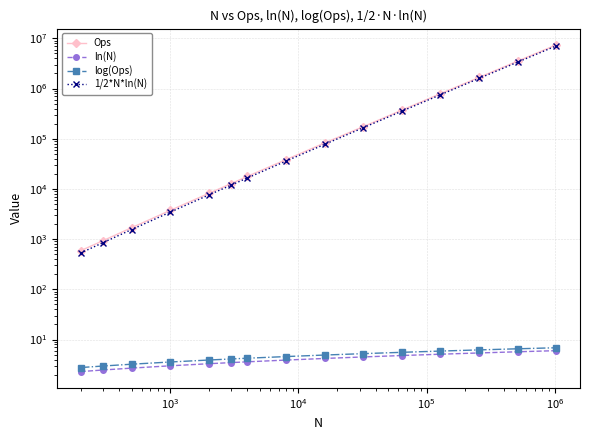

What is the average value of the ln(N) series?

4.0